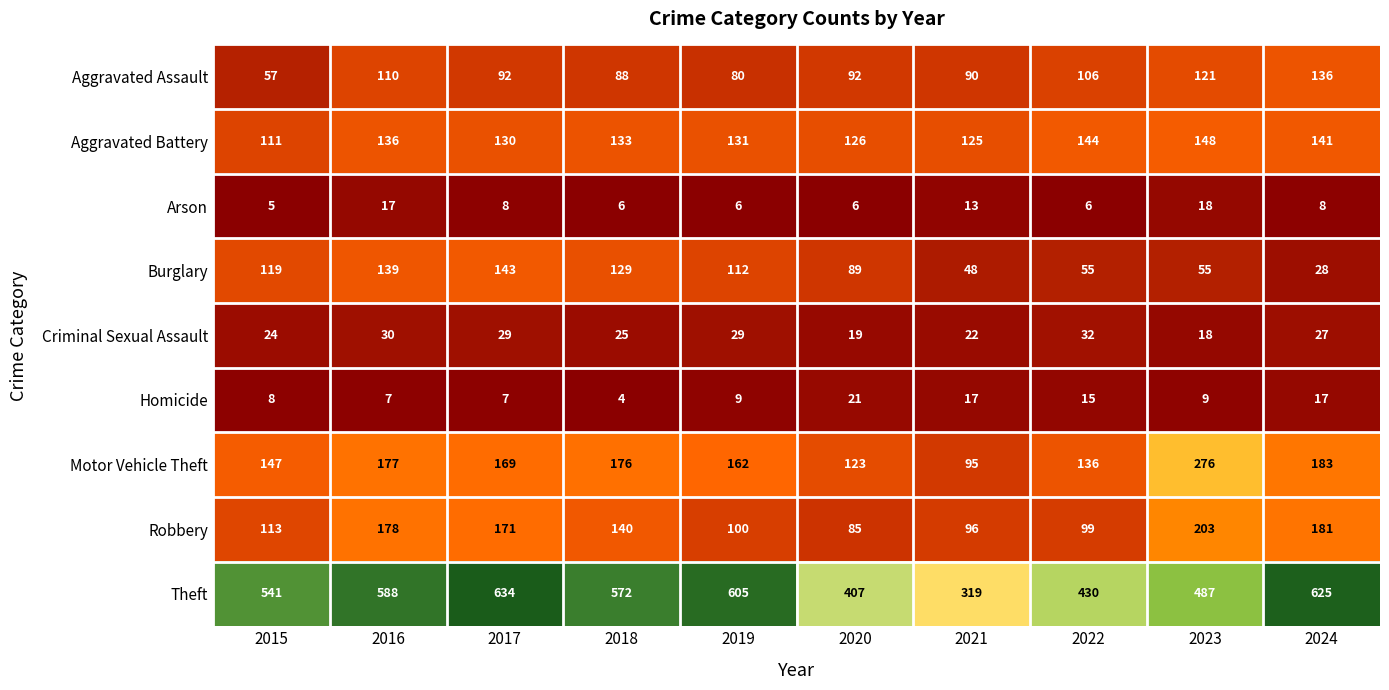

Is it true that Arson equals 13 at 2021?

True